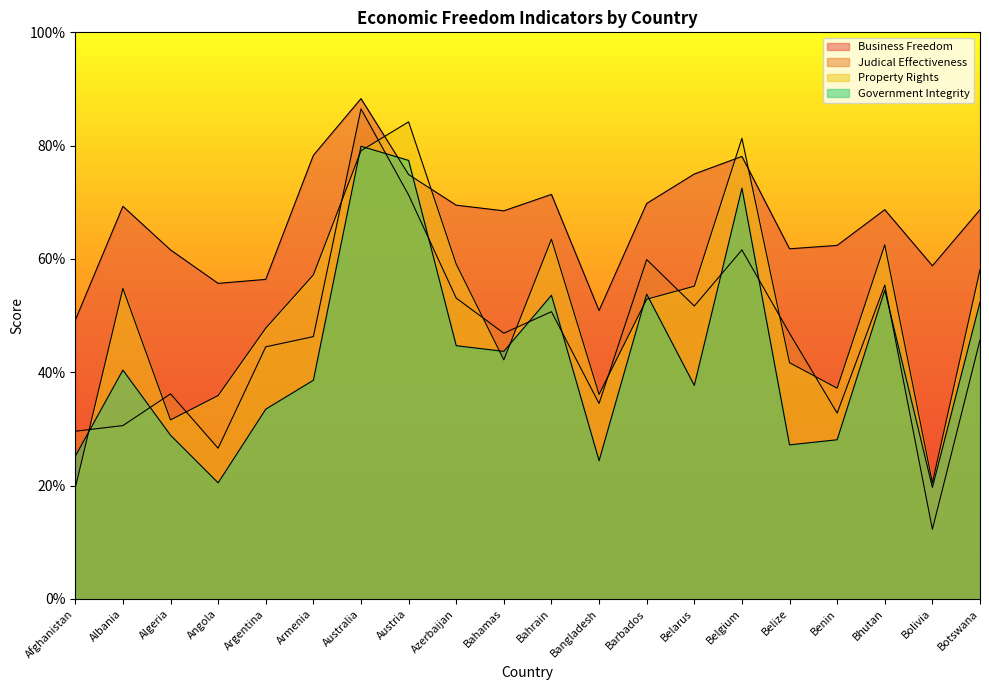

Which has a higher value, Bangladesh or Albania?

Albania